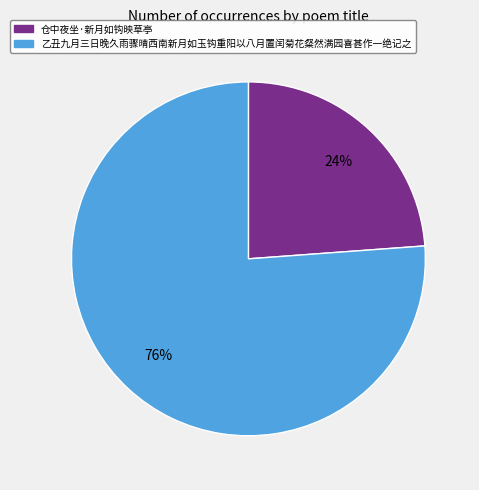

Which category has the smallest portion of the pie?

仓中夜坐·新月如钩映草亭